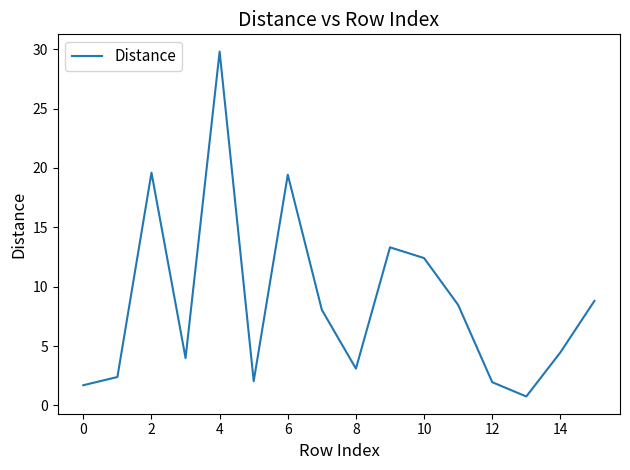

What is the smallest value displayed?

0.7